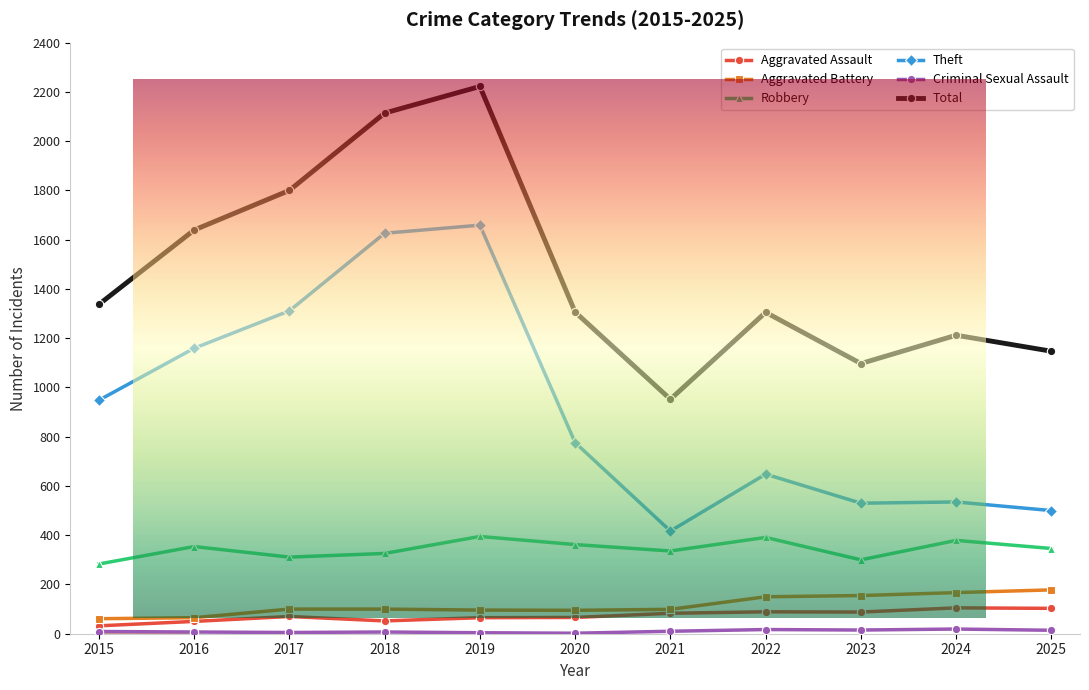

Is the value of Theft at 2024 greater than the value of Total at 2025?

No